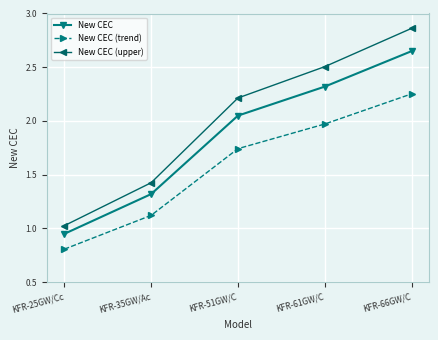

Which series has the largest total across all categories?

New CEC (upper)